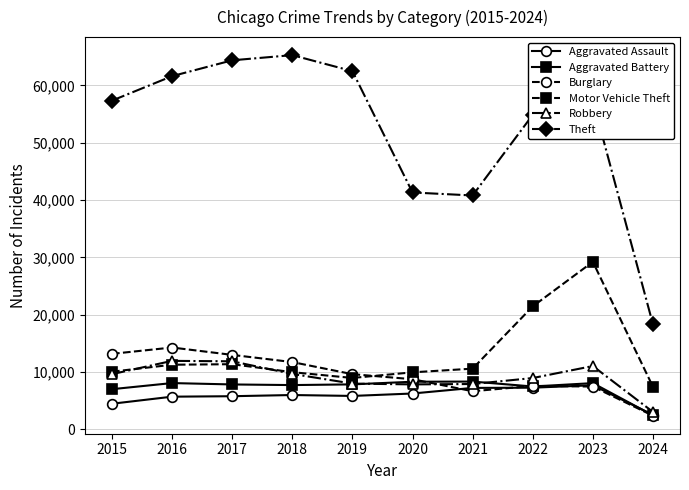

Between which two adjacent categories do Robbery and Burglary first intersect?

2020 and 2021